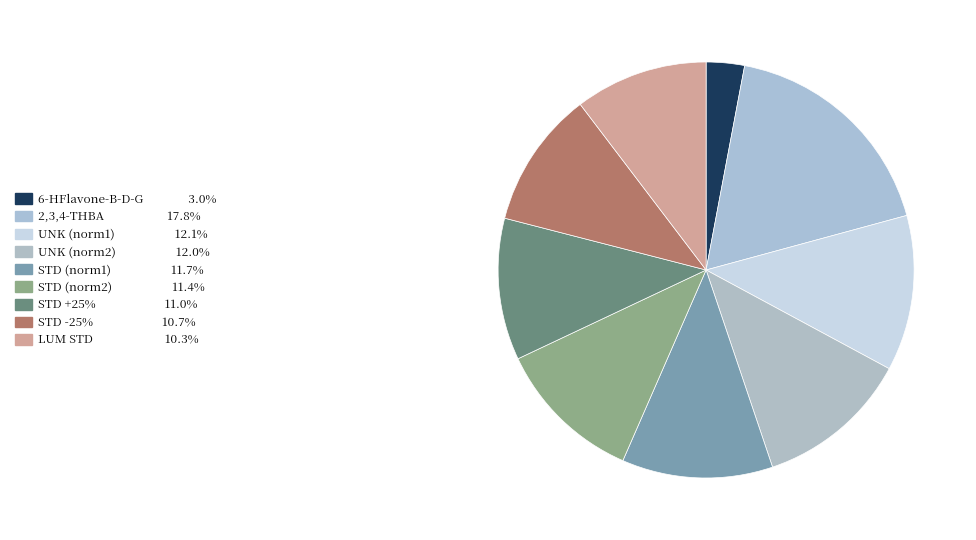

What percentage is the STD +25% slice, to the nearest percent?

11%